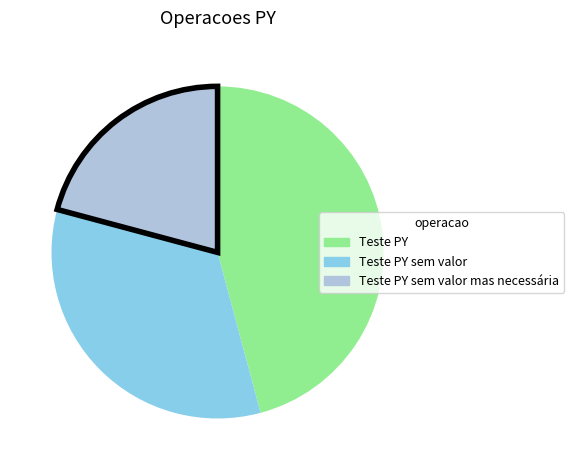

Is there a majority slice in this chart?

No